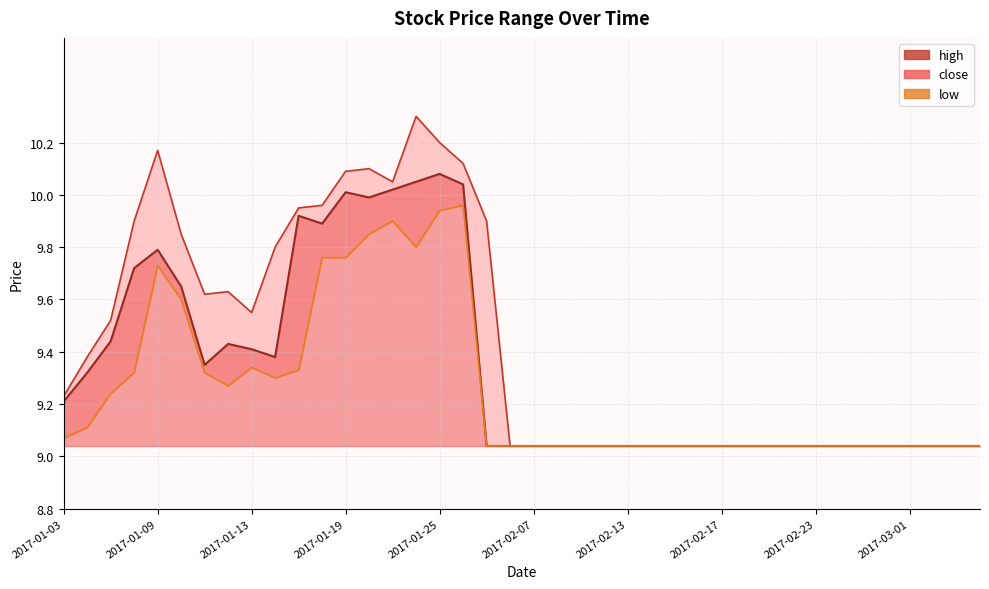

Rank the series by their maximum value, from lowest to highest.

low, close, high